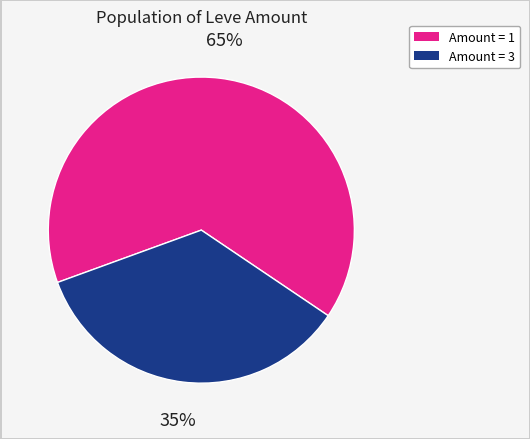

Combined, do Amount = 3 and Amount = 1 account for over 50%?

Yes